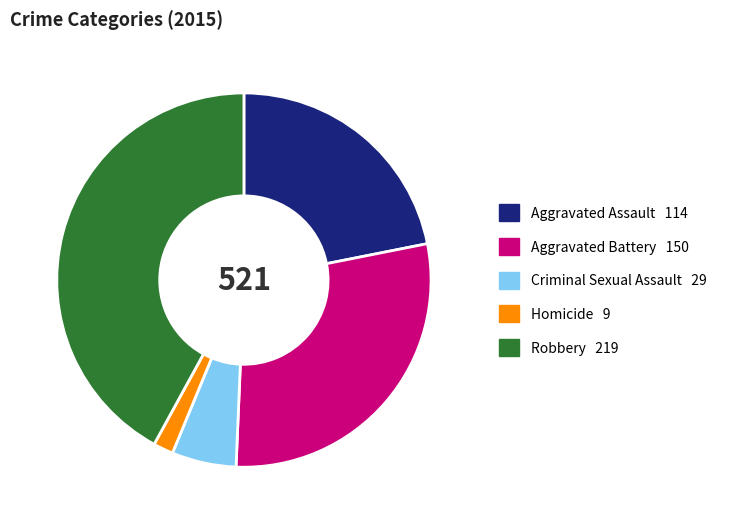

Which category has the smallest portion of the pie?

Homicide